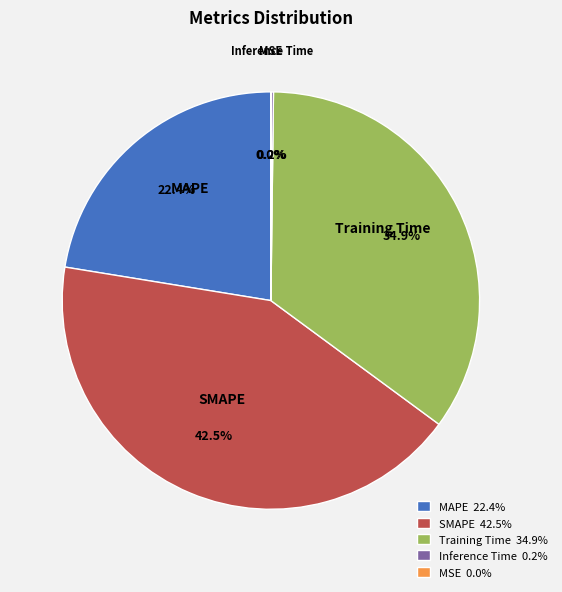

How much of the chart is everything except MAPE?

77.6%